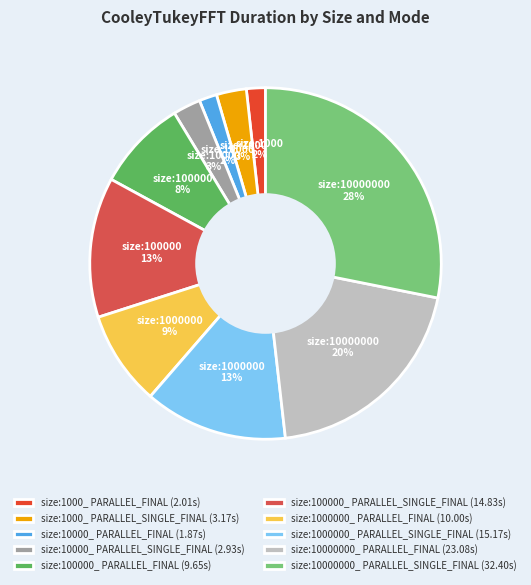

To the nearest percent, what percentage of the pie is size:1000000_ PARALLEL_SINGLE_FINAL?

13%